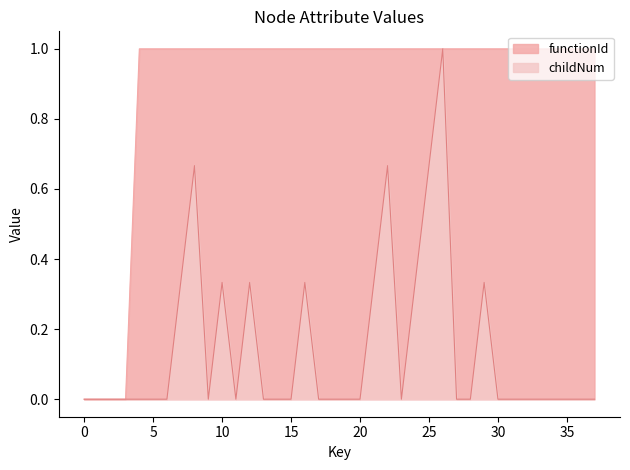

The value of childNum at 4444783 is 0.6. True or false?

False